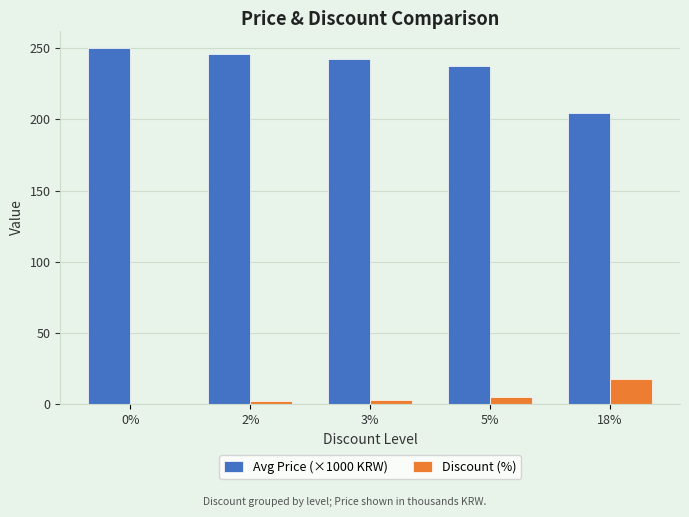

Which series has the largest total across all categories?

Avg Price (×1000 KRW)